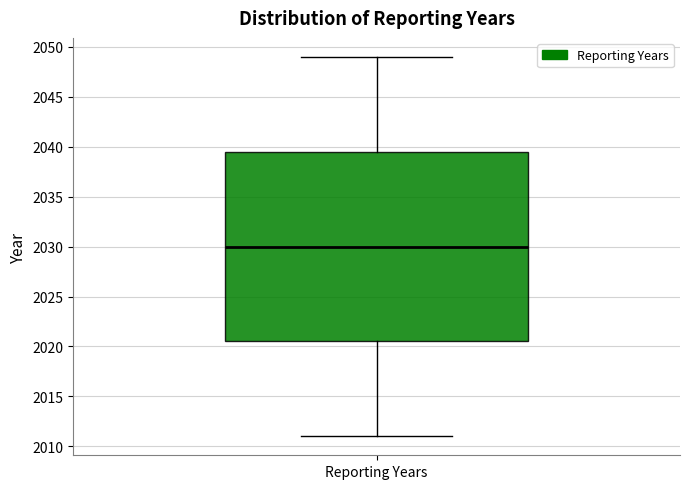

Where does the lower whisker of the box for Reporting Years end on the y-axis? The values are not printed on the chart, so give them approximately, as read against the axis.

2011.0